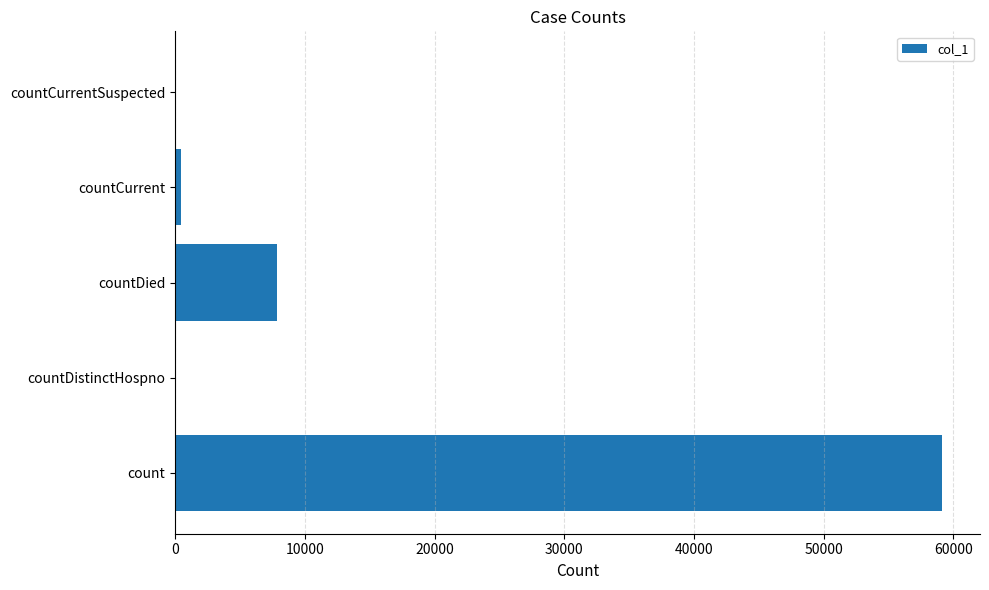

What is the sum of all values?

67425